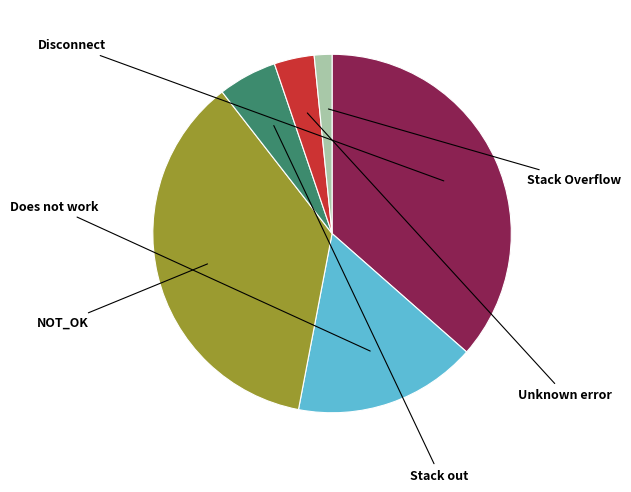

Is Stack out the majority of the pie?

No